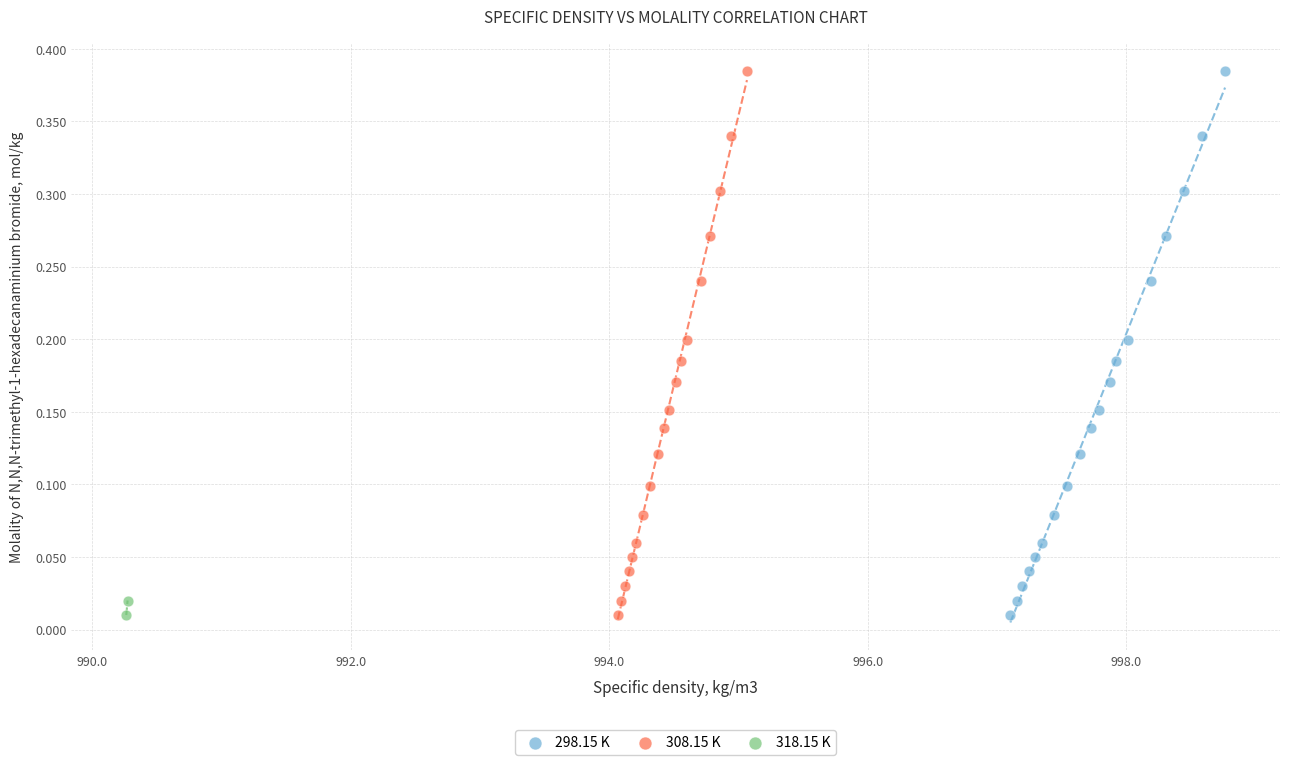

What are all the series names shown in the legend?

298.15 K, 308.15 K, 318.15 K